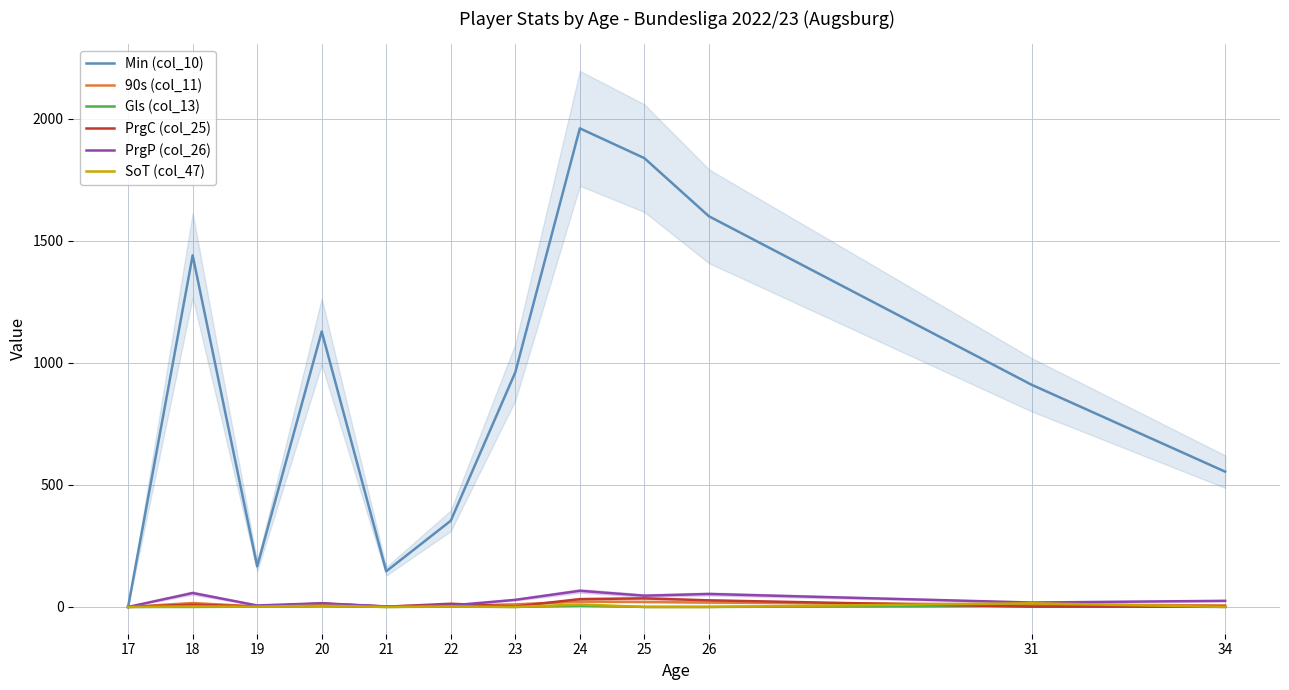

At how many categories does at least one series exceed 832?

7